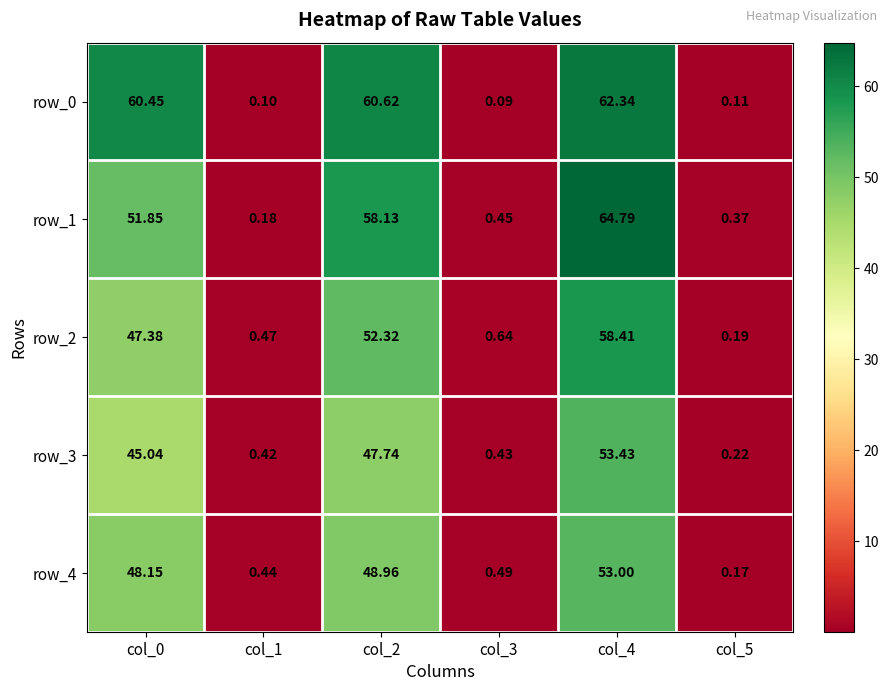

How many data points does each series have?

6